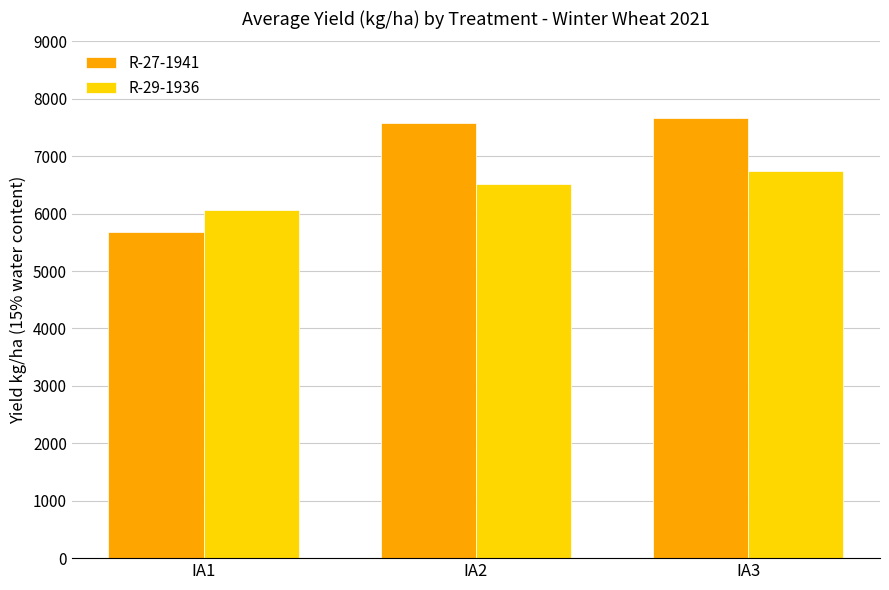

Which series has the largest total across all categories?

R-27-1941